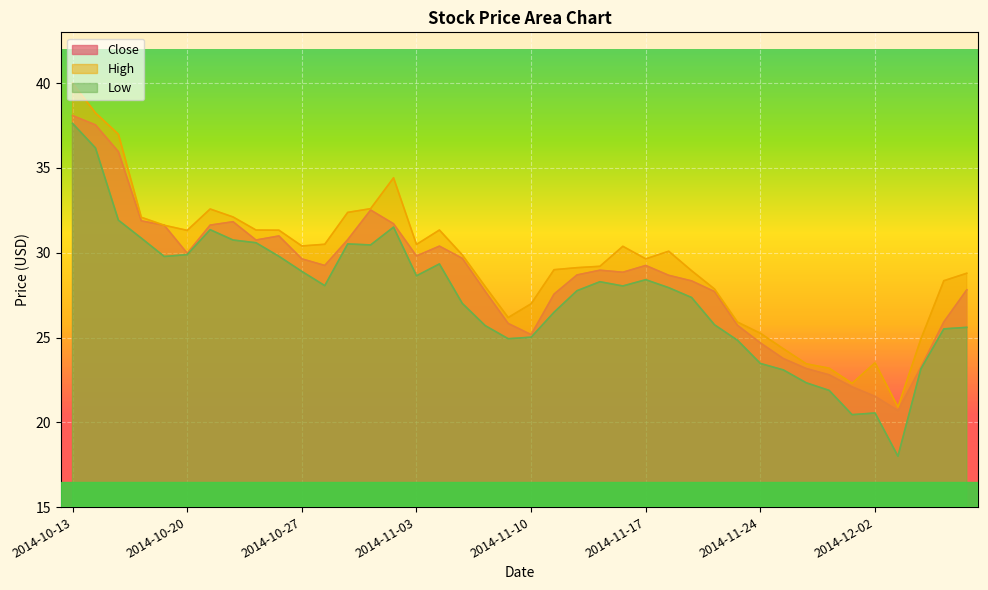

How many interior local valleys does the High series have?

7